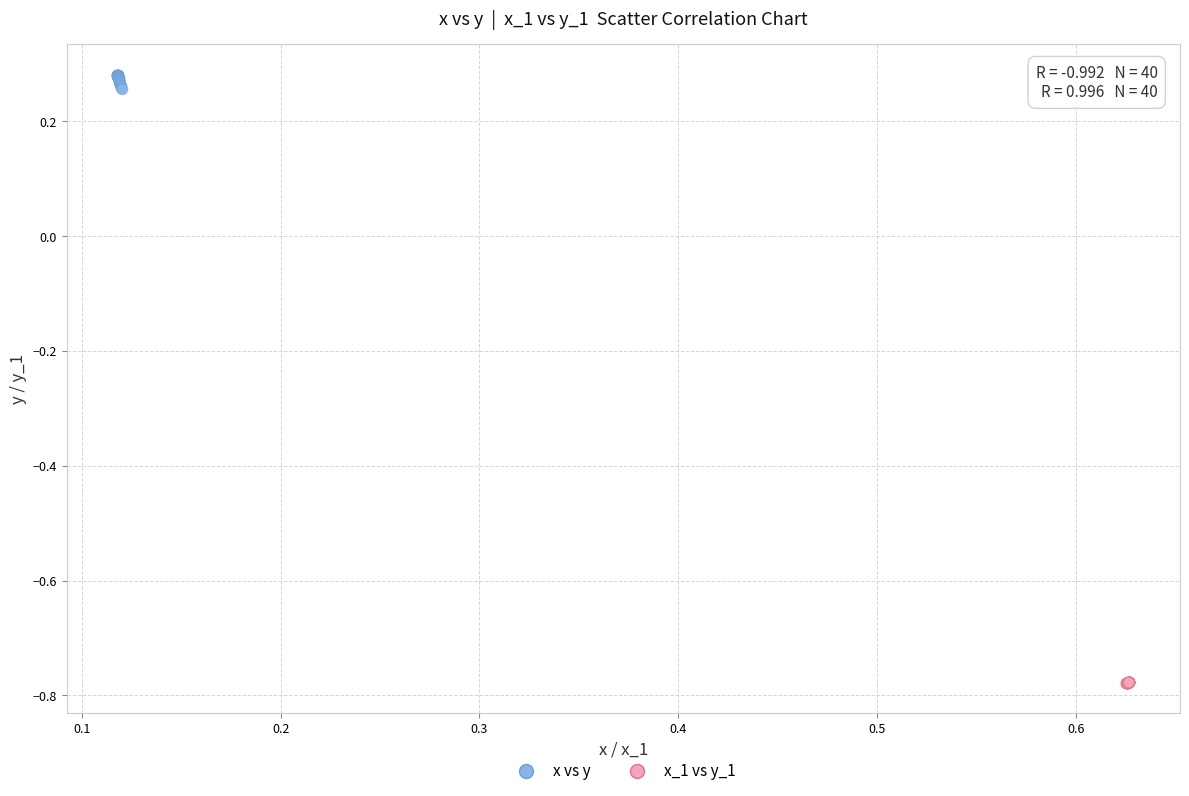

What are all the series names shown in the legend?

x vs y, x_1 vs y_1